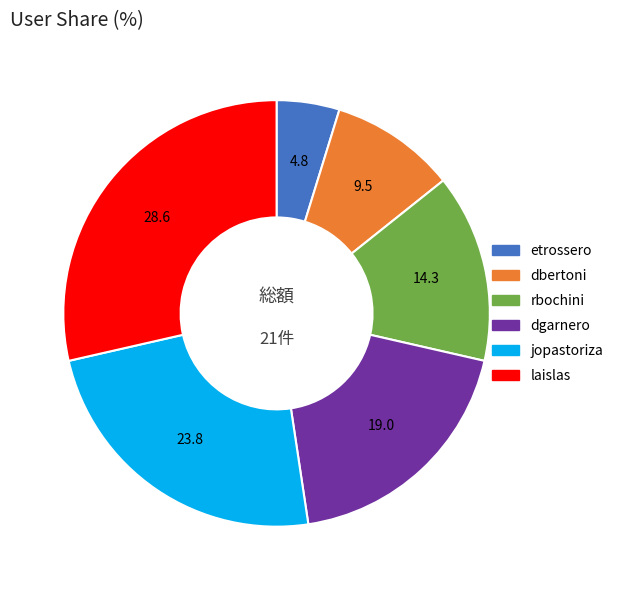

Which slice is the smallest?

etrossero